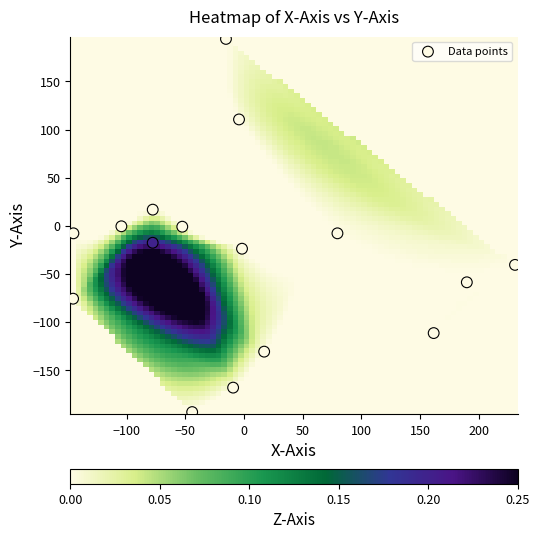

What is the range of Y values (max minus min)?

387.6